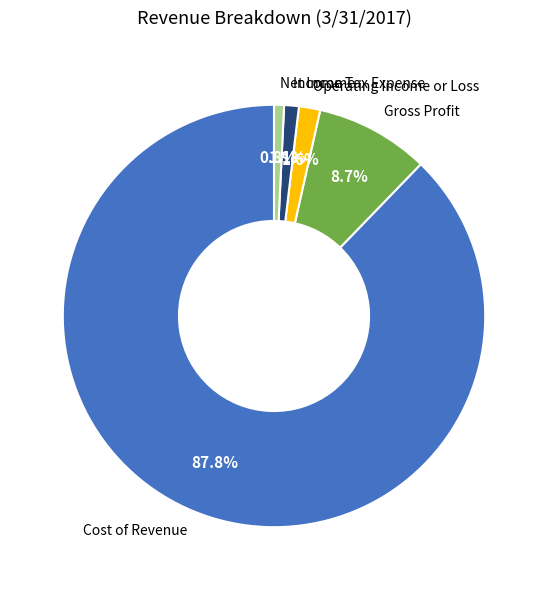

What portion of the pie excludes Cost of Revenue?

12.2%